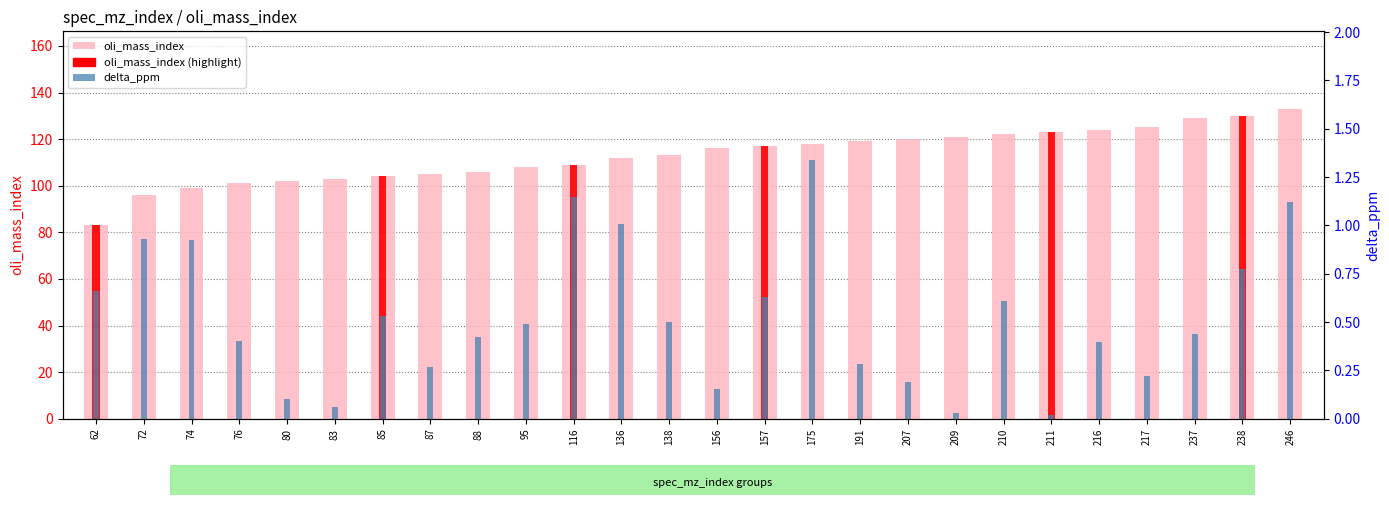

What is the difference between the maximum and minimum values in the oli_mass_index series?

50.0